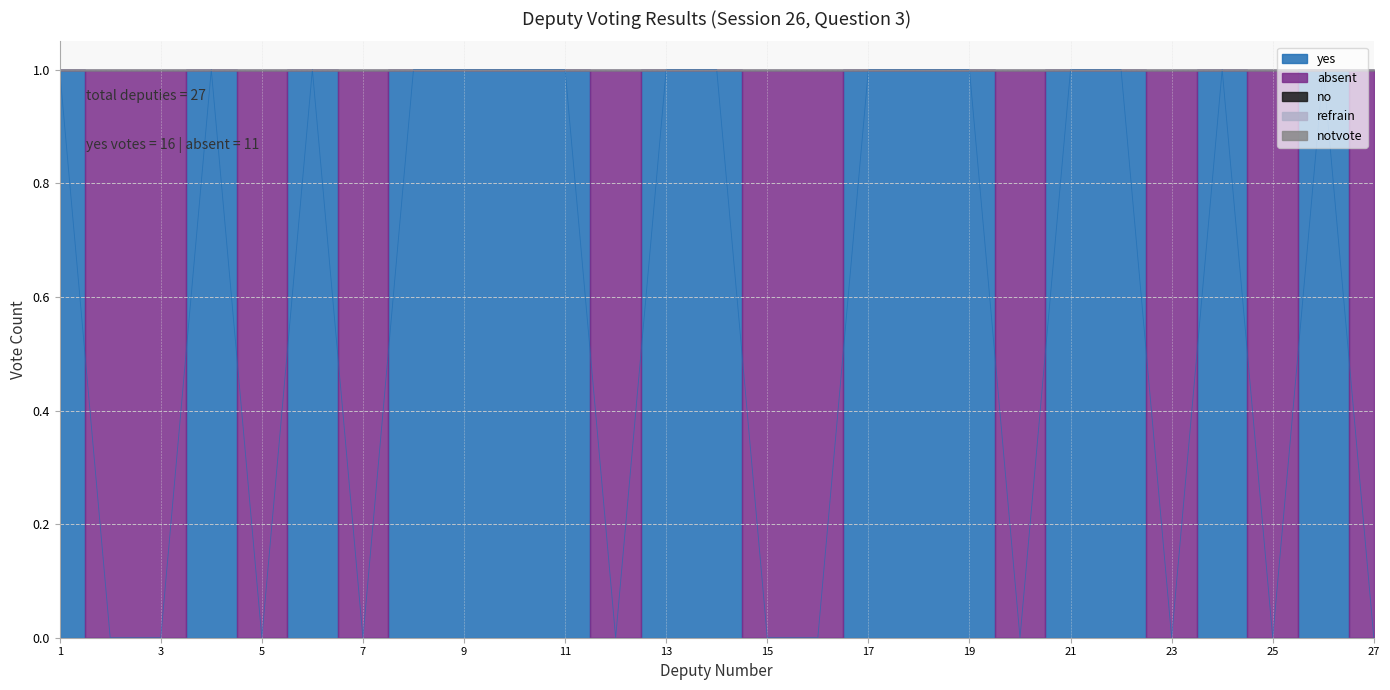

Reading right to left, transcribe all the data shown in this chart.

yes: 27=0	26=1	25=0	24=1	23=0	22=1	21=1	20=0	19=1	18=1	17=1	16=0	15=0	14=1	13=1	12=0	11=1	10=1	9=1	8=1	7=0	6=1	5=0	4=1	3=0	2=0	1=1
absent: 27=1	26=0	25=1	24=0	23=1	22=0	21=0	20=1	19=0	18=0	17=0	16=1	15=1	14=0	13=0	12=1	11=0	10=0	9=0	8=0	7=1	6=0	5=1	4=0	3=1	2=1	1=0
no: 27=0	26=0	25=0	24=0	23=0	22=0	21=0	20=0	19=0	18=0	17=0	16=0	15=0	14=0	13=0	12=0	11=0	10=0	9=0	8=0	7=0	6=0	5=0	4=0	3=0	2=0	1=0
refrain: 27=0	26=0	25=0	24=0	23=0	22=0	21=0	20=0	19=0	18=0	17=0	16=0	15=0	14=0	13=0	12=0	11=0	10=0	9=0	8=0	7=0	6=0	5=0	4=0	3=0	2=0	1=0
notvote: 27=0	26=0	25=0	24=0	23=0	22=0	21=0	20=0	19=0	18=0	17=0	16=0	15=0	14=0	13=0	12=0	11=0	10=0	9=0	8=0	7=0	6=0	5=0	4=0	3=0	2=0	1=0